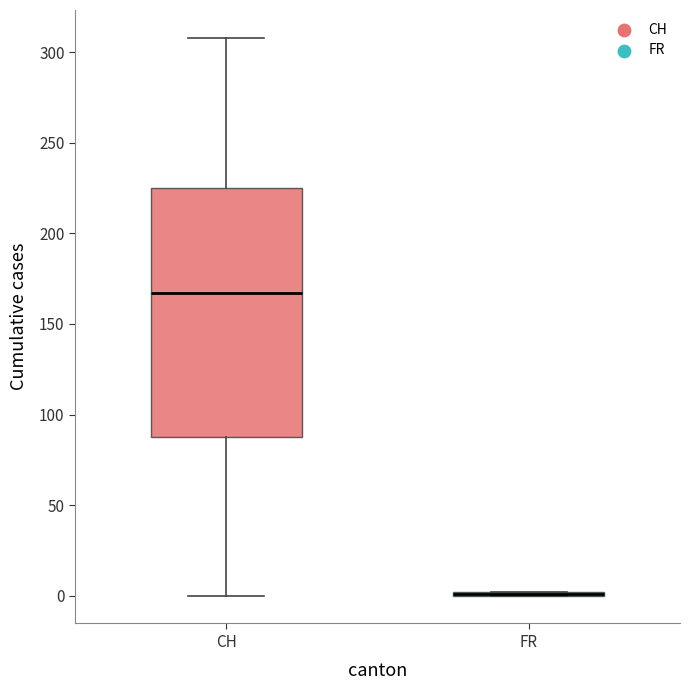

Reading left to right, read every box against the y-axis: the position of its median line, the range the box covers, and the ends of its whiskers. The values are not printed on the chart, so give them approximately, as read against the axis.

CH: median 165, box 90 to 225, whiskers 0 to 310
FR: box collapsed to a line at 0, whiskers 0 to 0